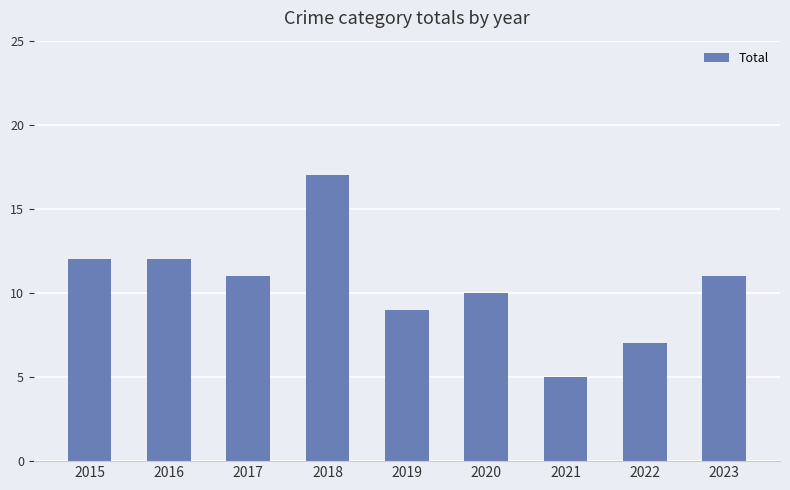

What value does the data have at 2020, to the nearest 5?

10